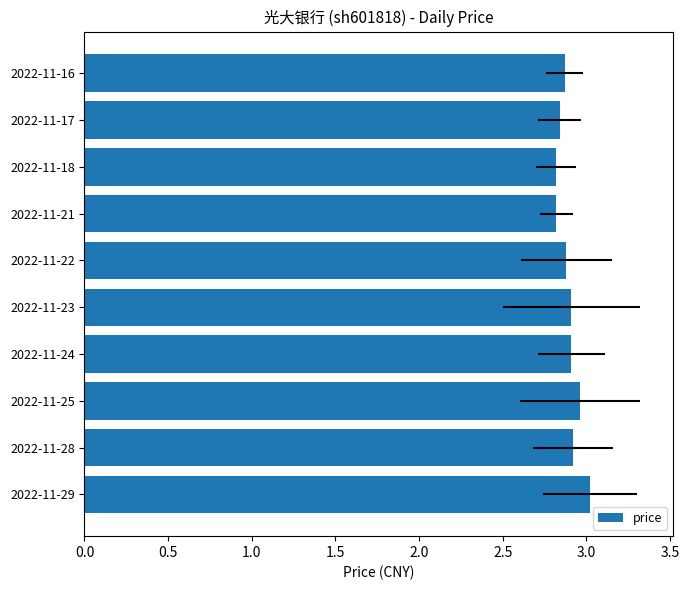

The value at 2022-11-22 is 1.1. True or false?

False